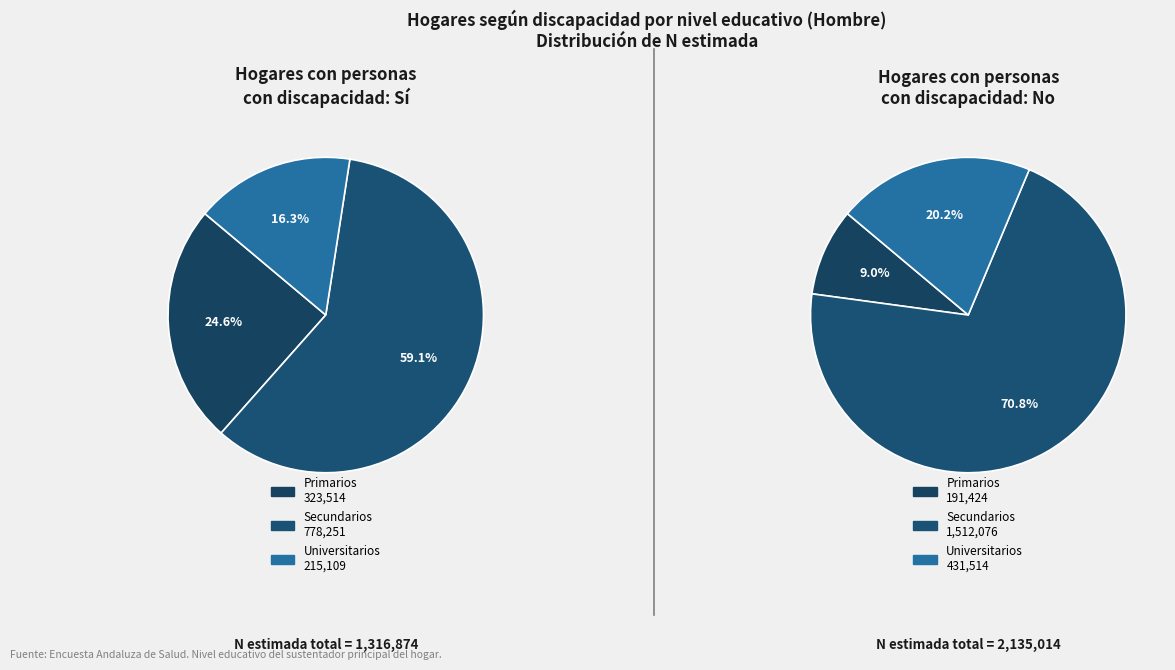

To the nearest percent, what is the difference between the Secundarios and Primarios slice percentages?

35%